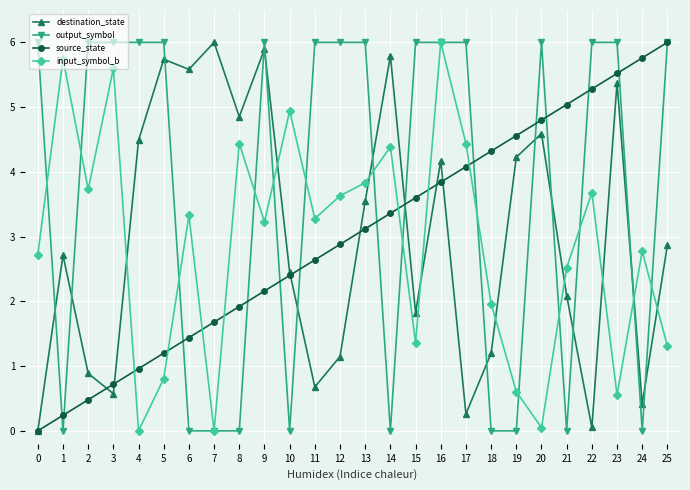

Which series changed the most between 1 and 22?

output_symbol